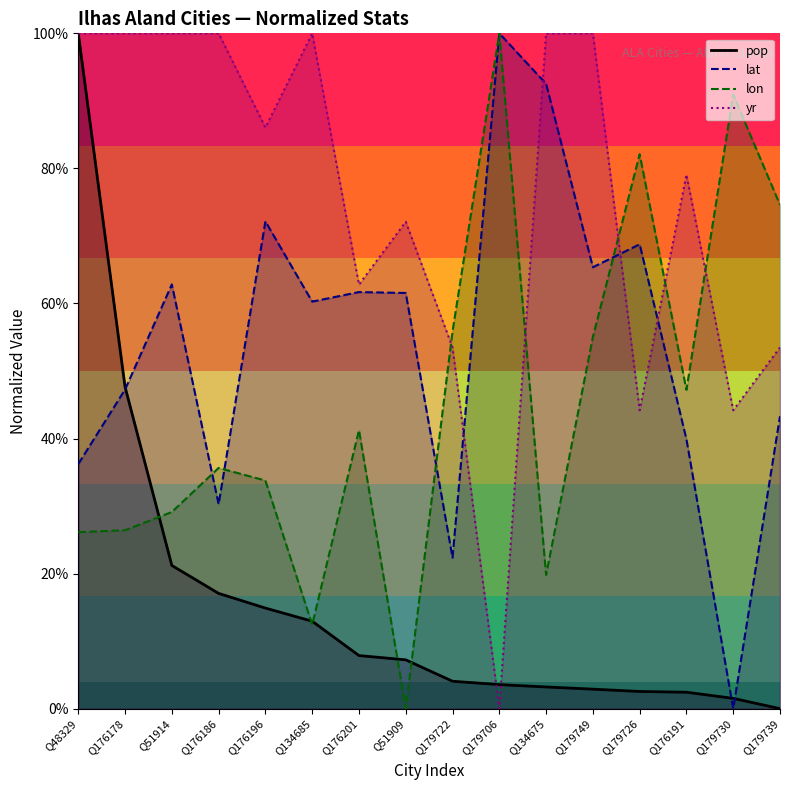

What is the value of the pop point at the 2nd from the left?

0.5